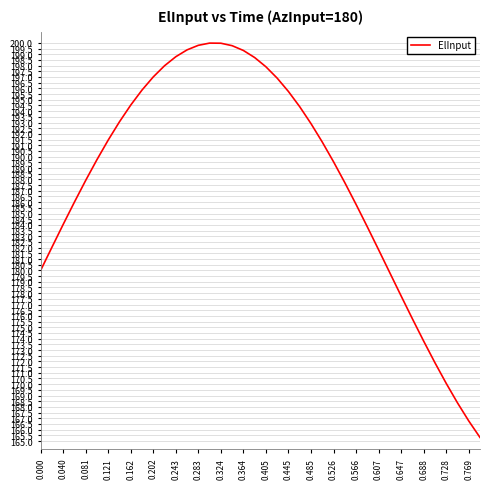

True or false: the data has more than 2 interior local peaks.

False